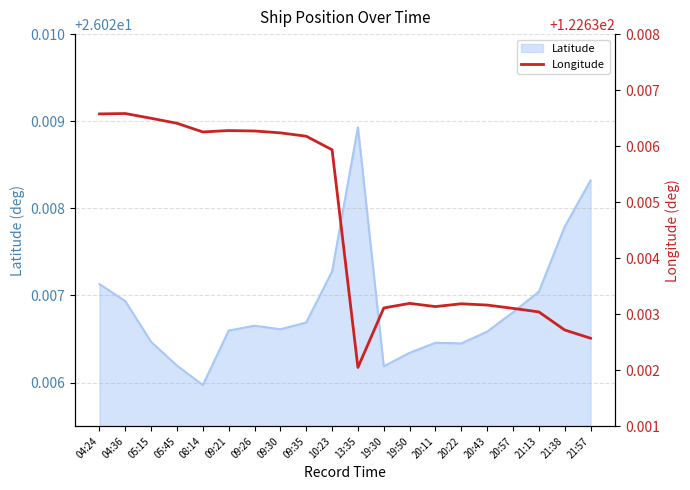

Which category has the lowest value in the Latitude series?

08:14